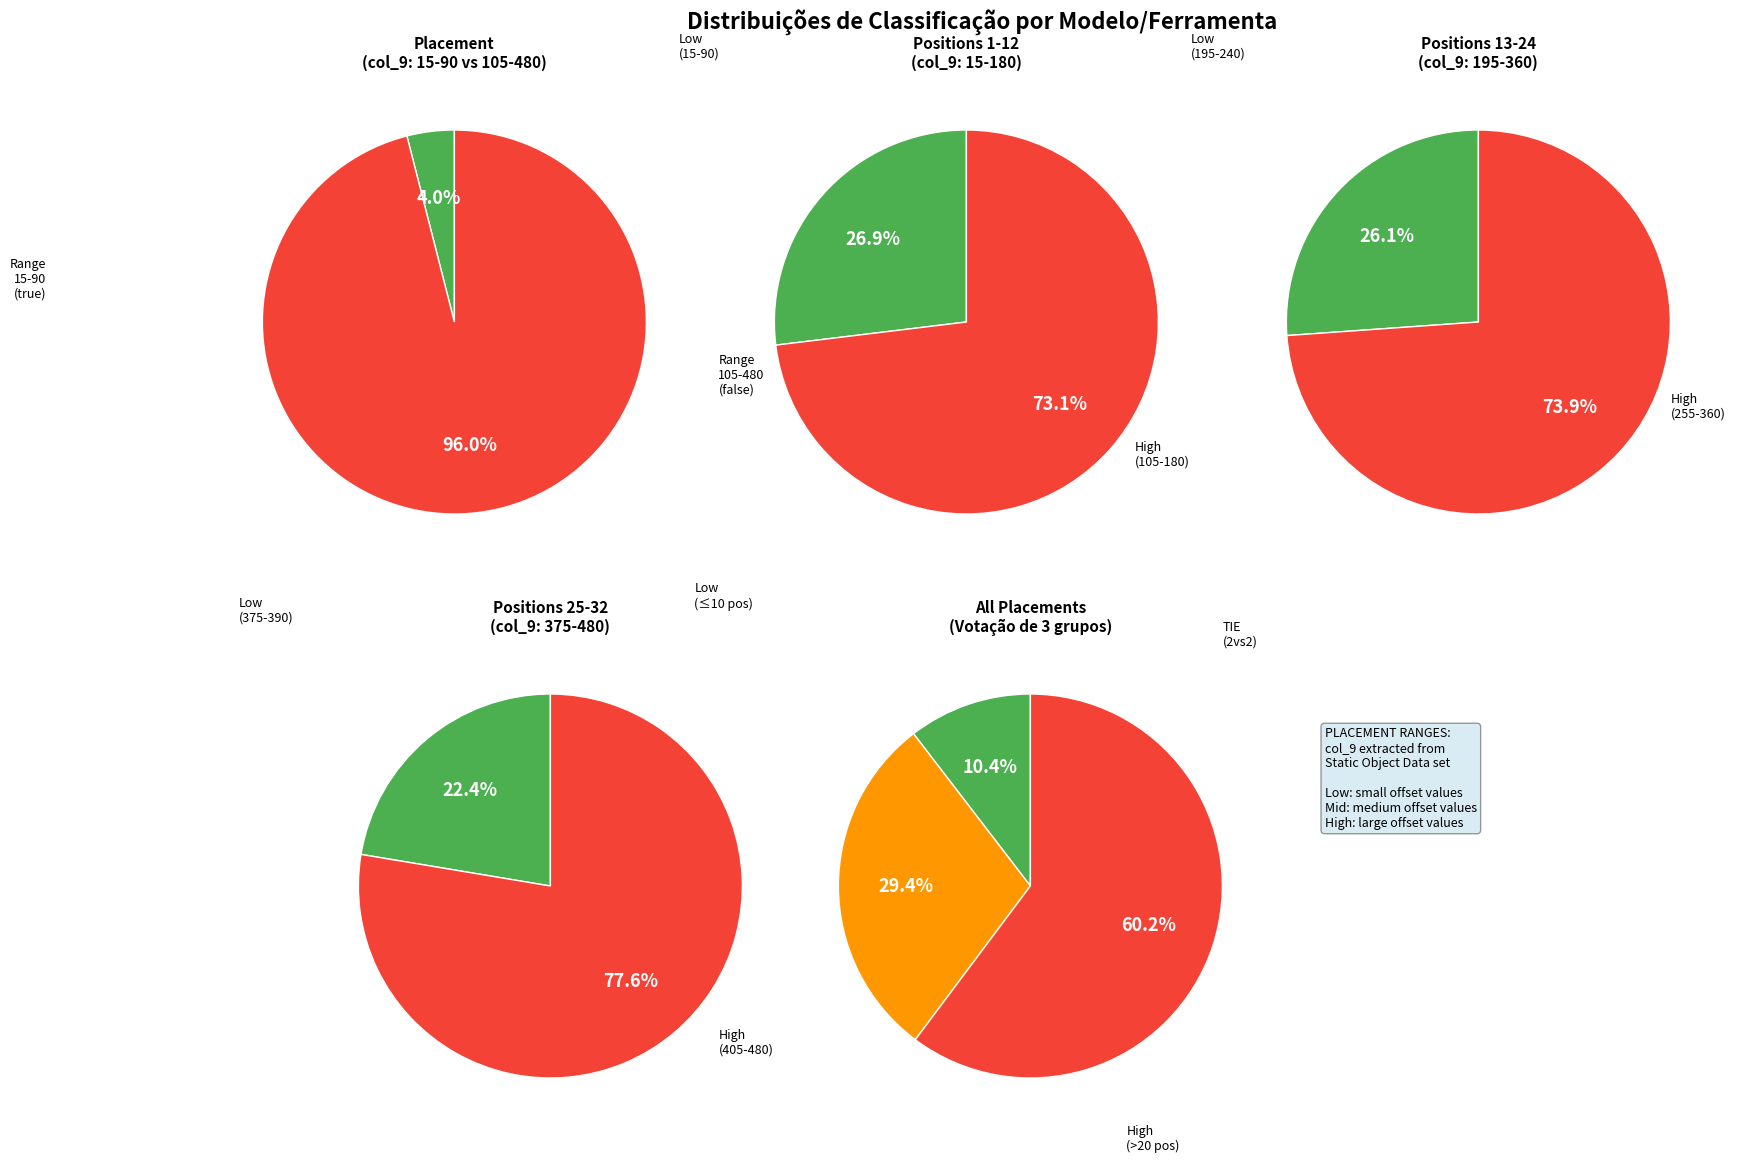

Is it true that Placement 45 is 1% of the pie?

False